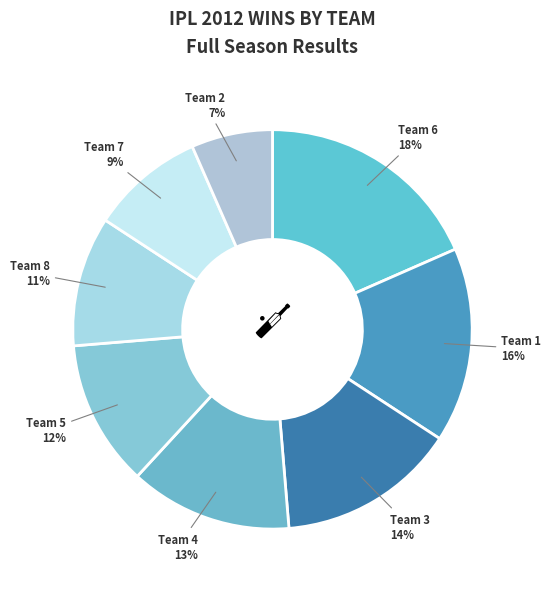

How many segments does this pie chart have?

8